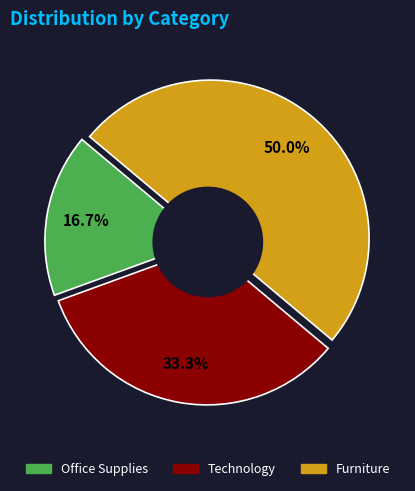

The Furniture slice represents 50% of the pie. True or false?

True